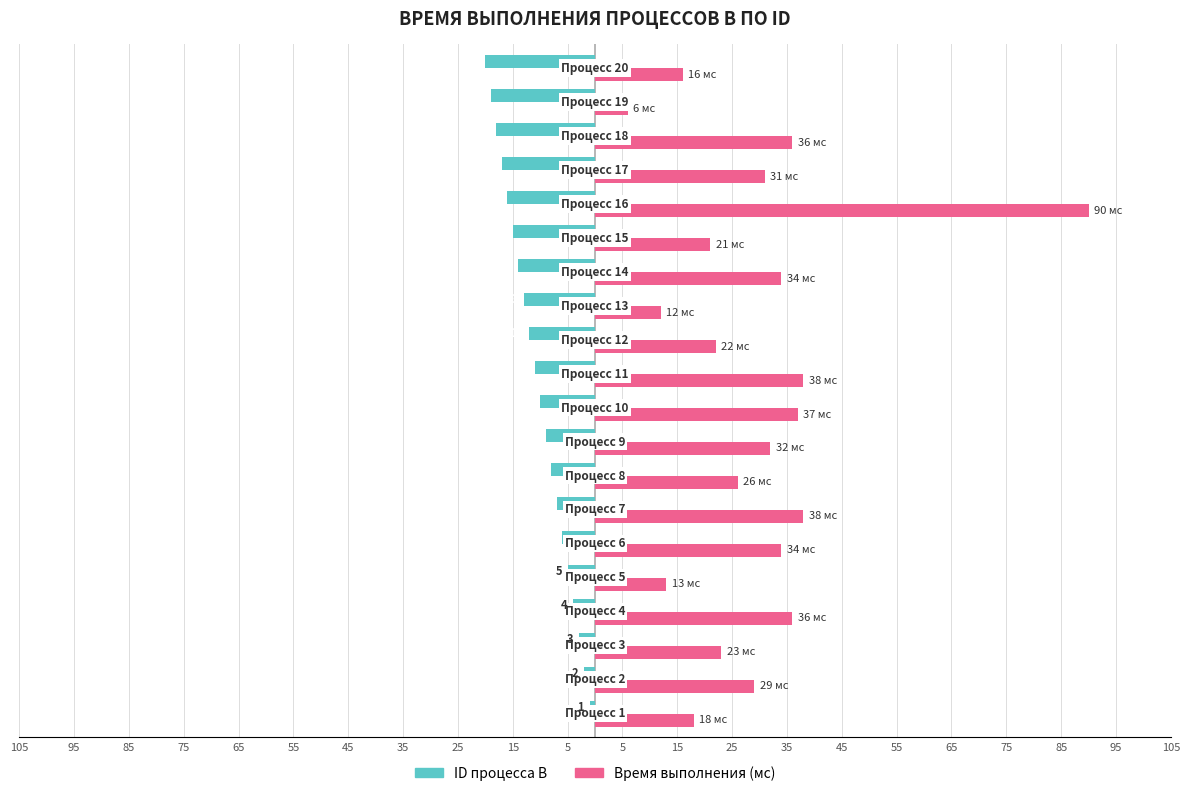

What is the maximum value for Время выполнения (мс)?

90